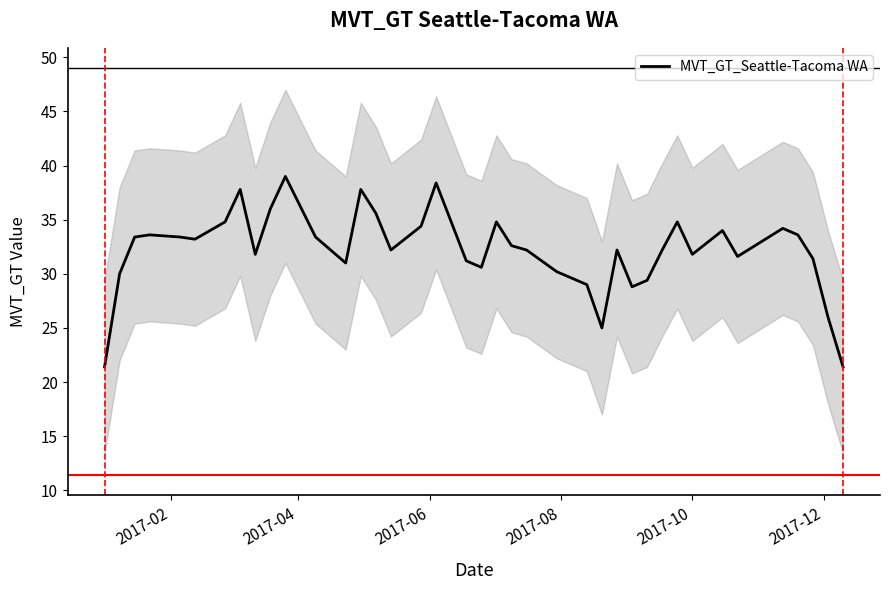

What is the highest value of the MVT_GT_Seattle-Tacoma WA series?

39.0